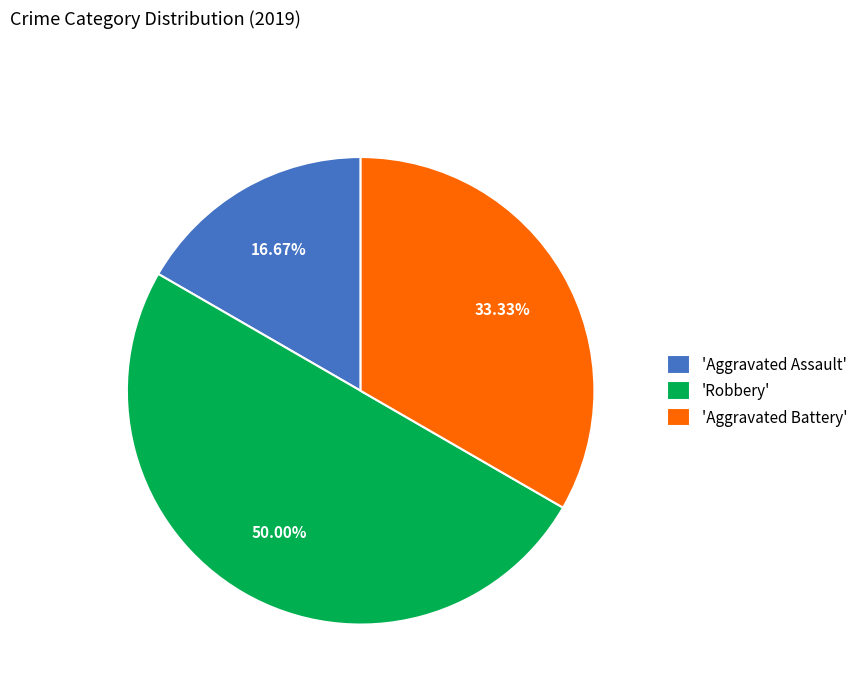

Which category has the smallest portion of the pie?

'Aggravated Assault'